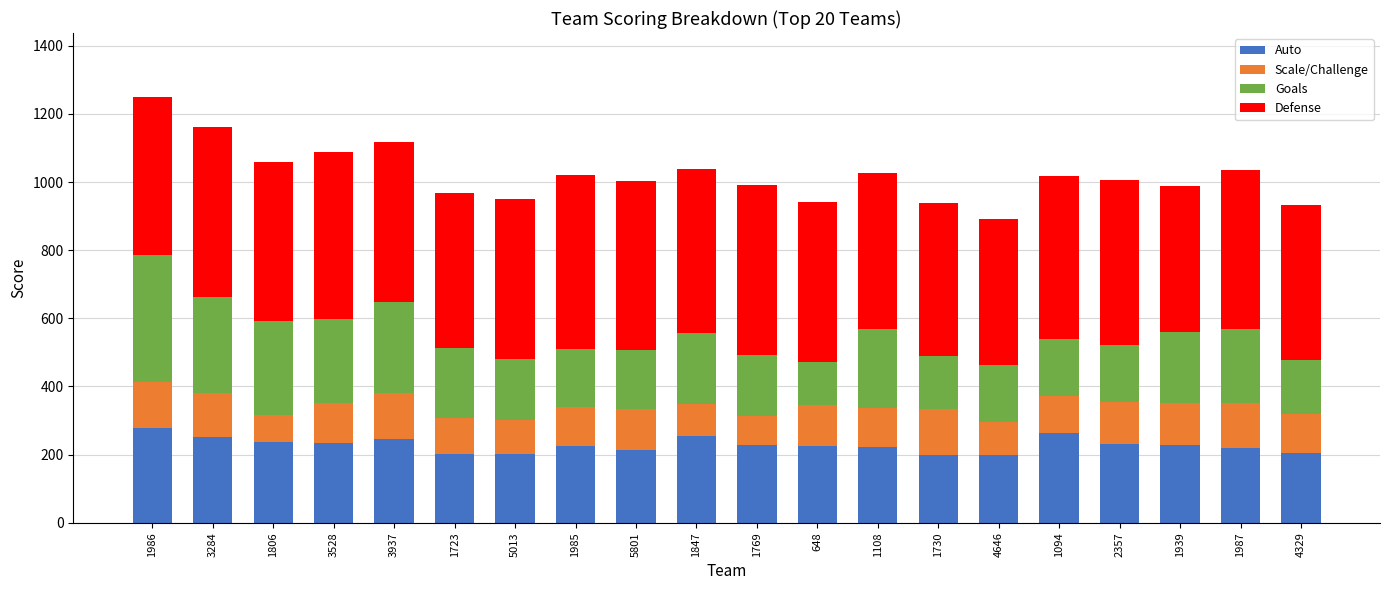

What is the difference between the maximum and minimum values in the Auto series?

78